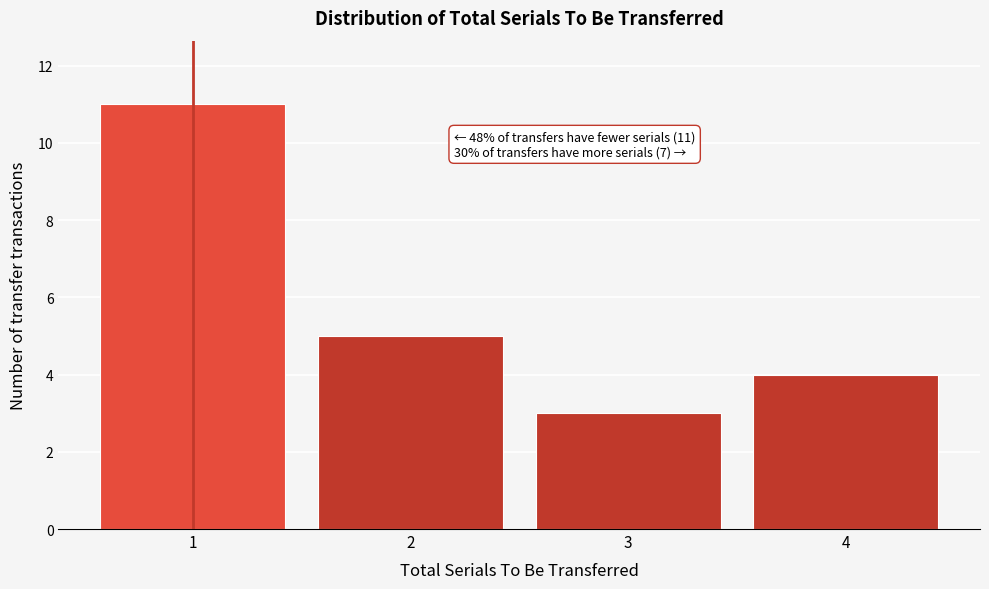

Reading left to right, what are all the values shown in this chart?

1=11	2=5	3=3	4=4